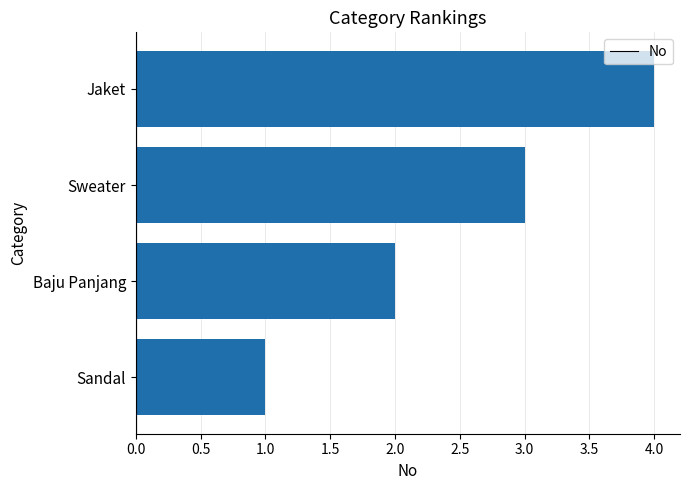

List the labels in order of value, smallest first.

Sandal, Baju Panjang, Sweater, Jaket